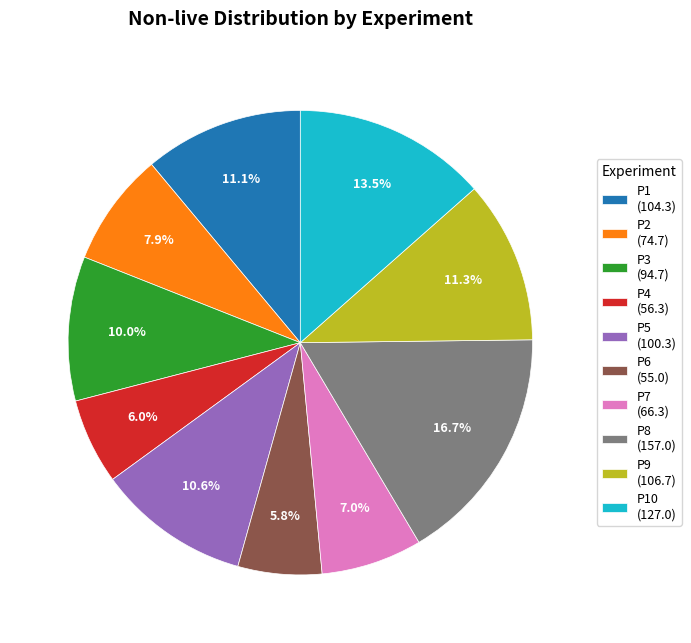

Is P1 (104.3) the majority of the pie?

No